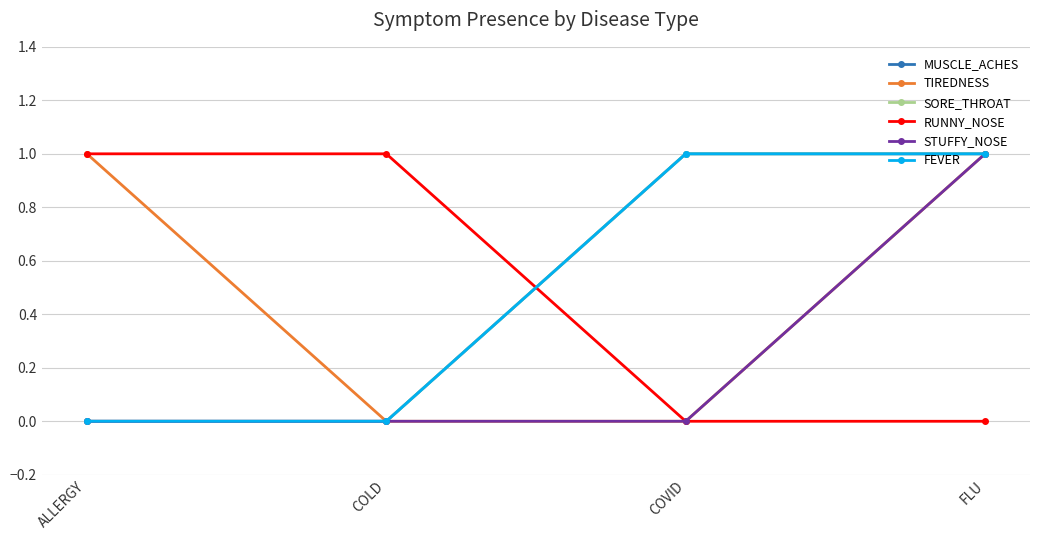

What position from the right is COLD?

3